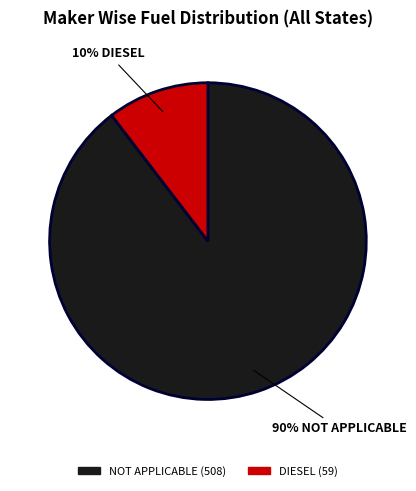

To the nearest percent, what is the average slice percentage?

50%